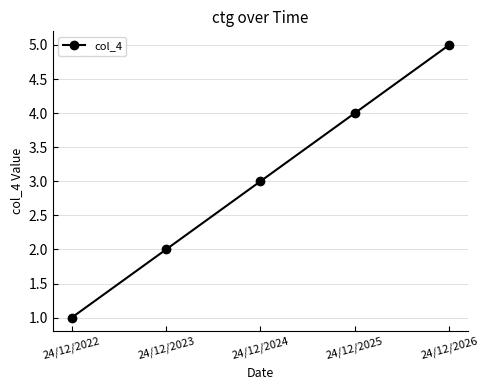

Where is the data nearest to the value 3?

24/12/2024